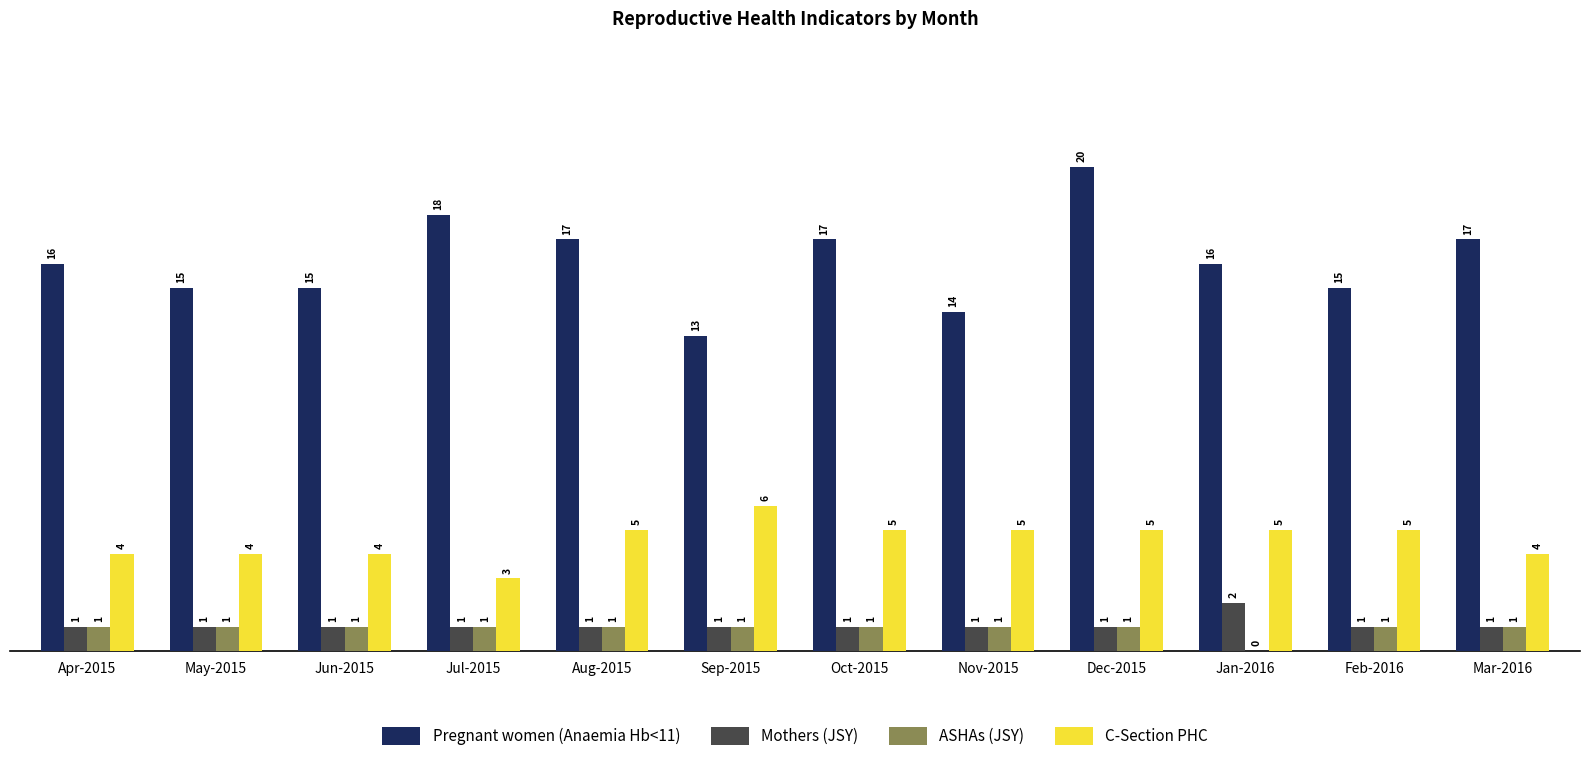

Read the Pregnant women (Anaemia Hb<11) value at May-2015.

15